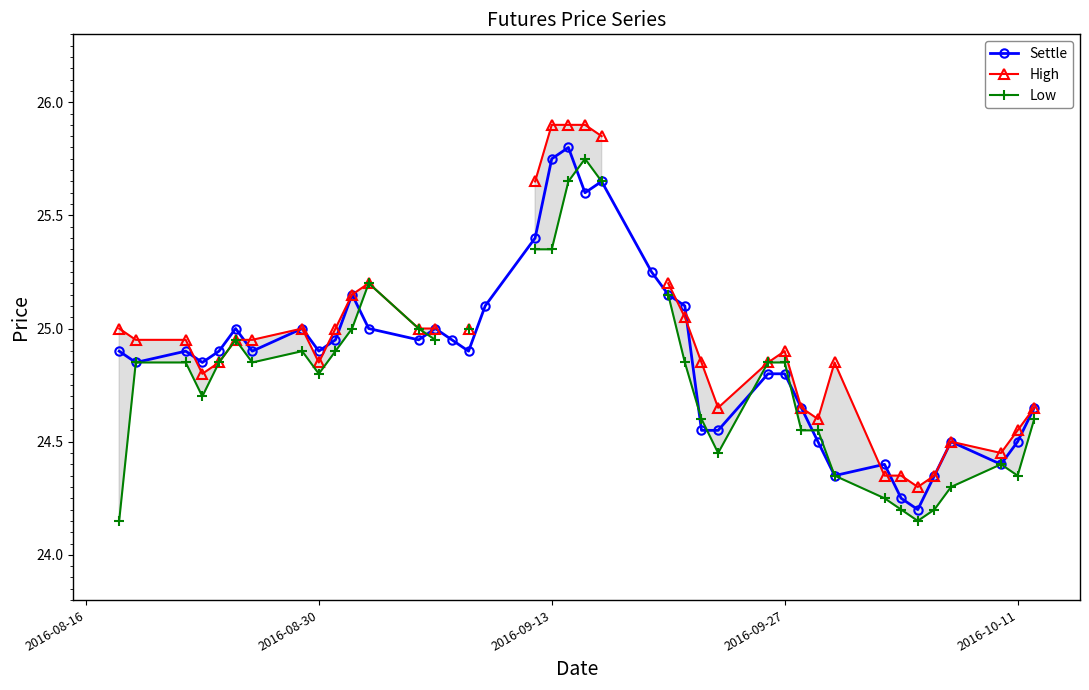

How many interior local peaks does the Low series have?

5